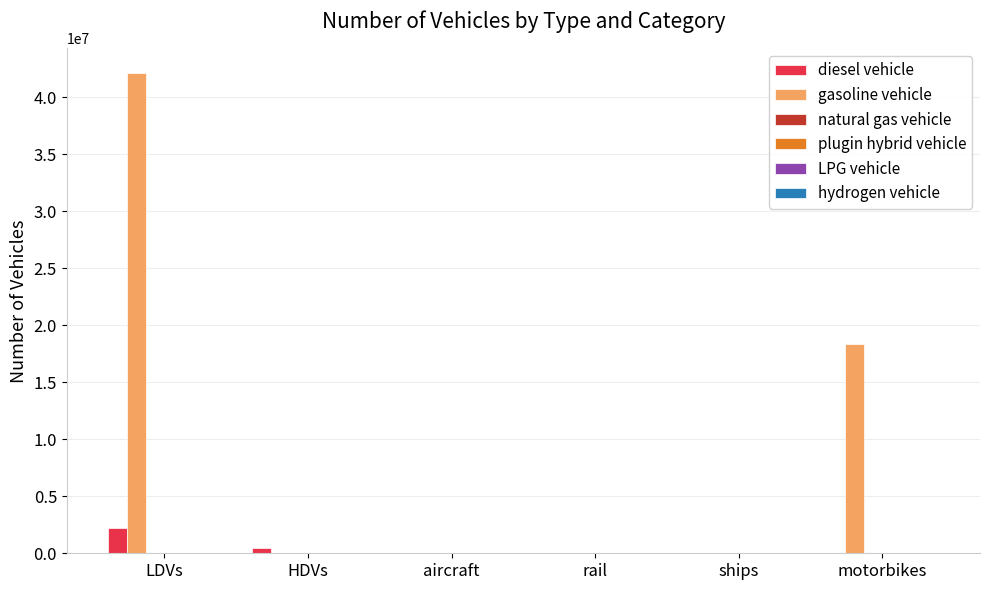

Which series has the largest total across all categories?

gasoline vehicle